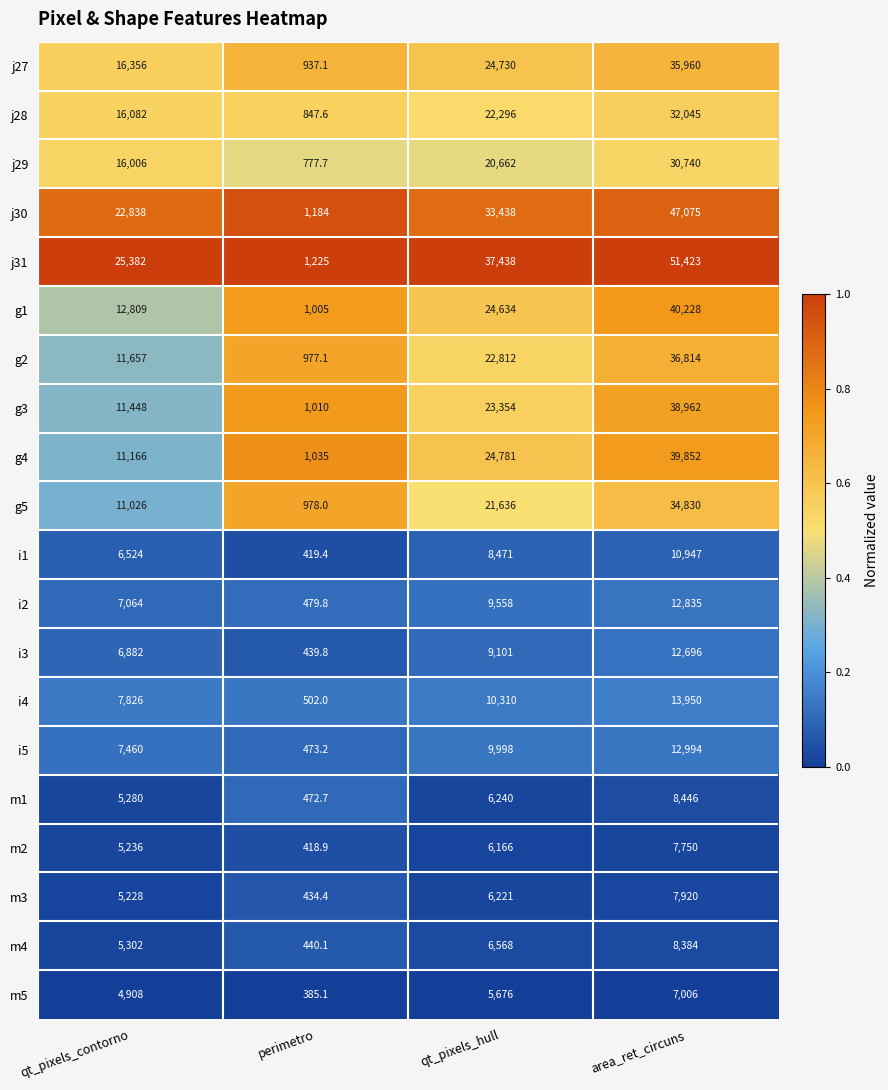

Which series has the widest spread of values?

j31